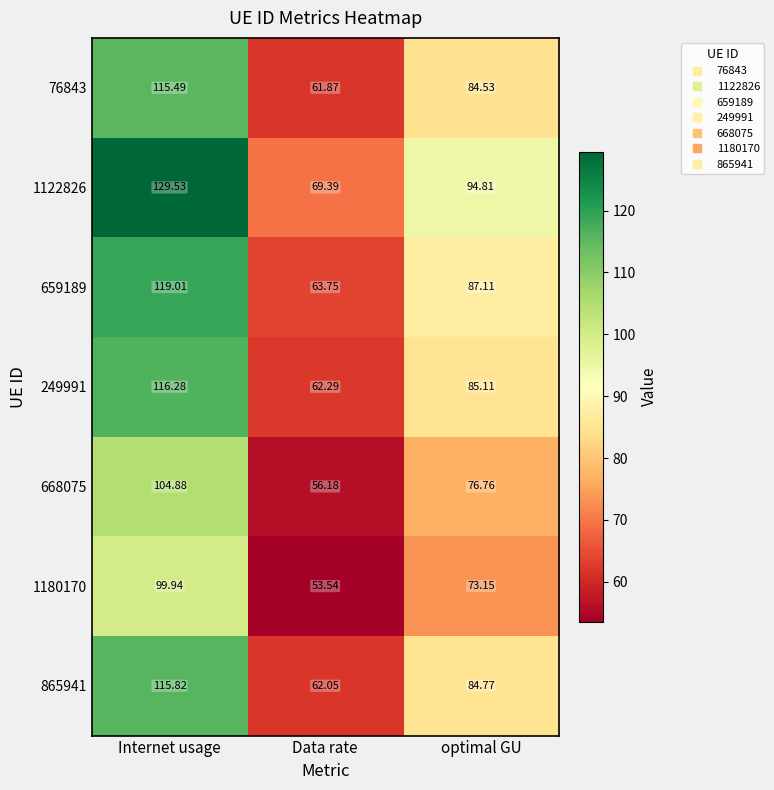

At how many categories does at least one series exceed 85?

2